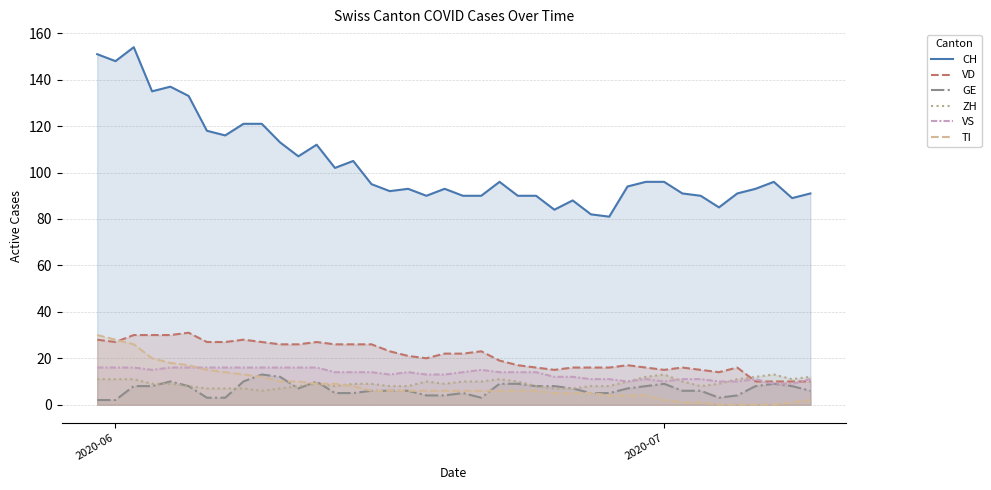

True or false: TI has more than 2 points higher than both neighbors.

False